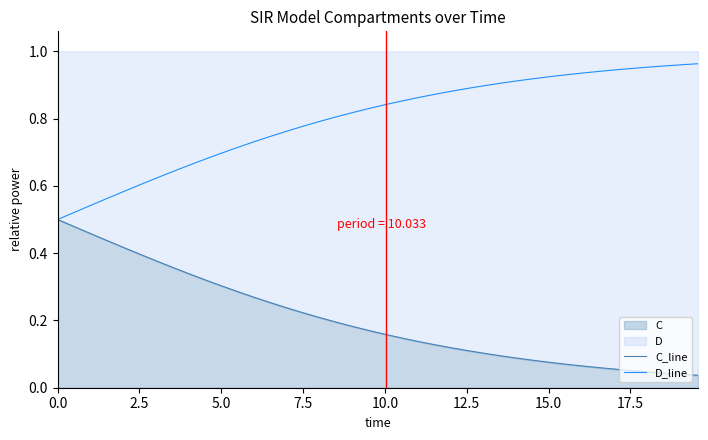

True or false: C_line and D_line intersect in this chart.

False